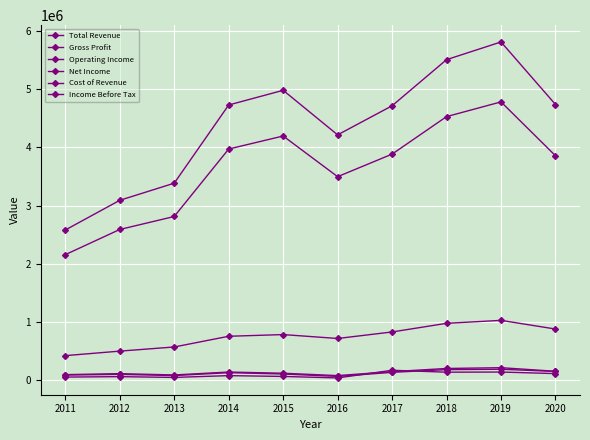

What is the spread (max minus min) of values at 2012?

3028100